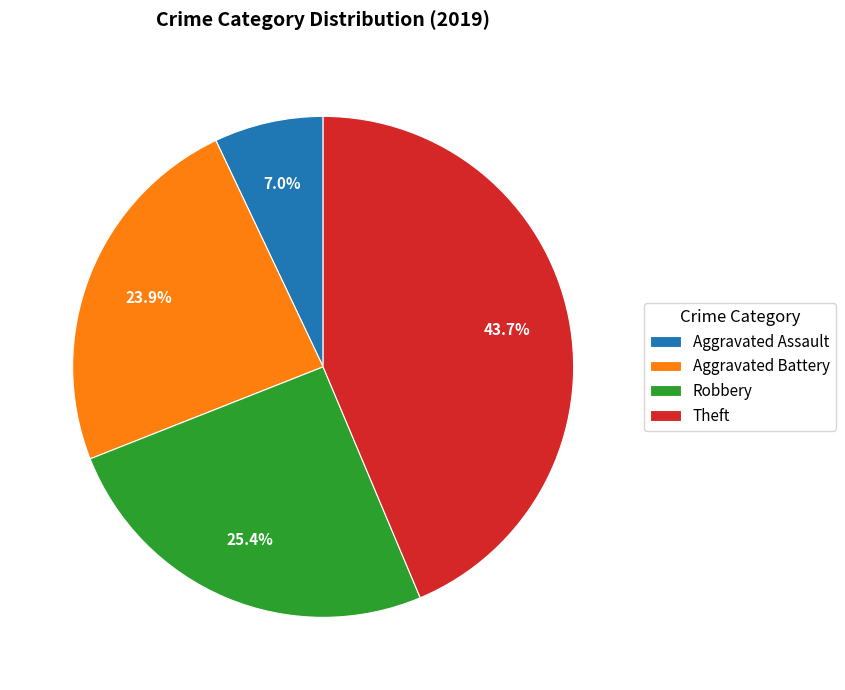

Which category has the biggest portion of the pie?

Theft